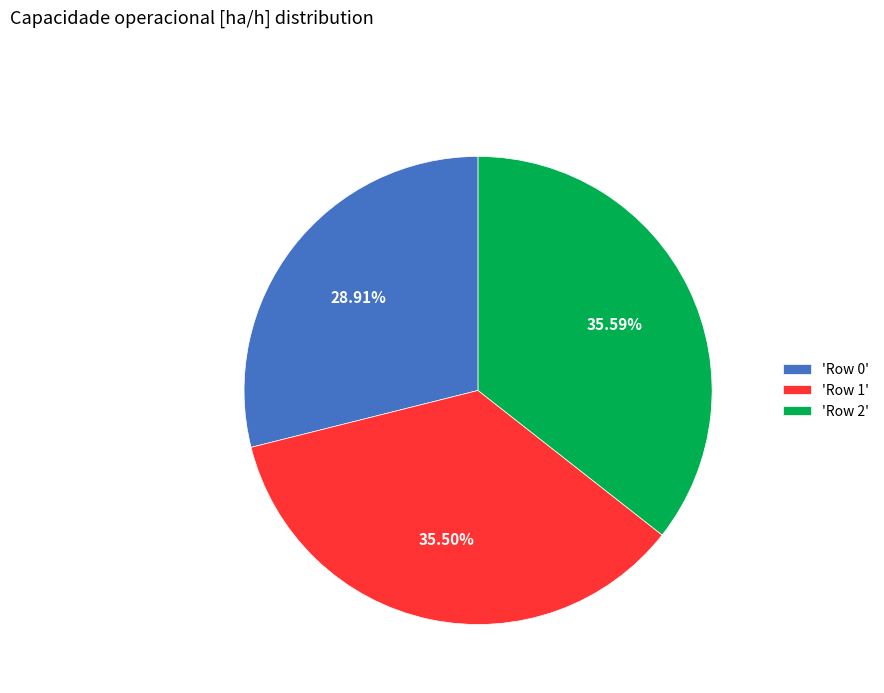

To the nearest percent, what is the average slice percentage?

33%